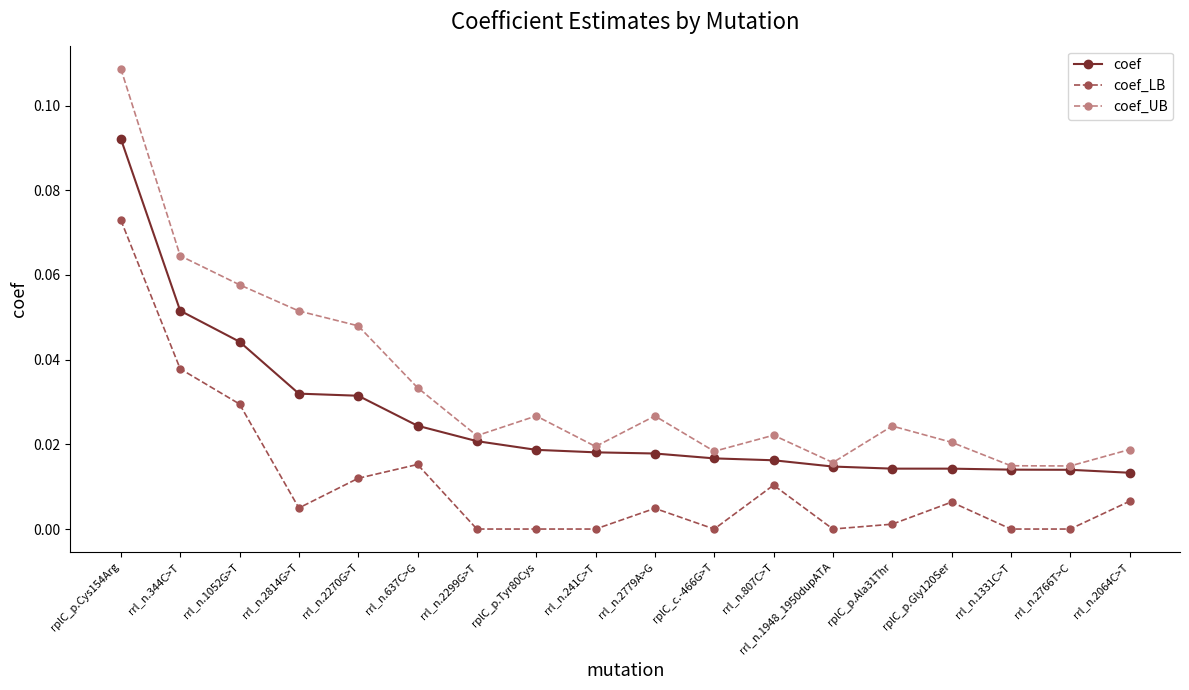

Between rrl_n.1948_1950dupATA and rplC_p.Ala31Thr, which series saw the biggest shift?

coef_UB